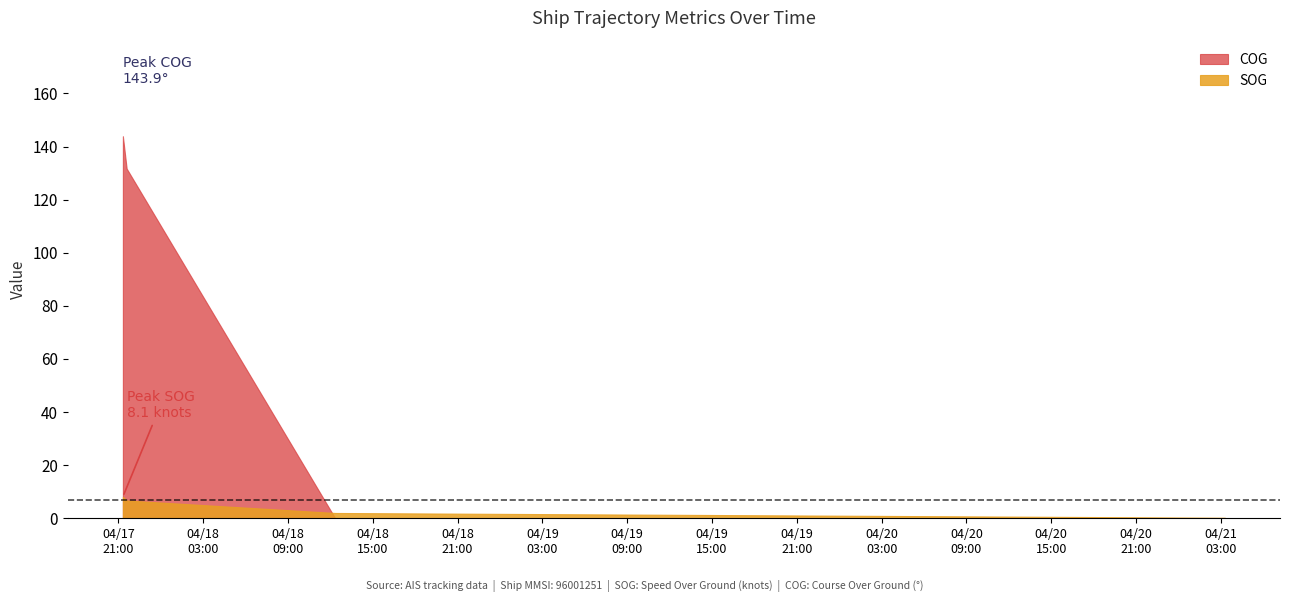

The COG series shows 181.3 at 2024-04-17 21:35:04. True or false?

False